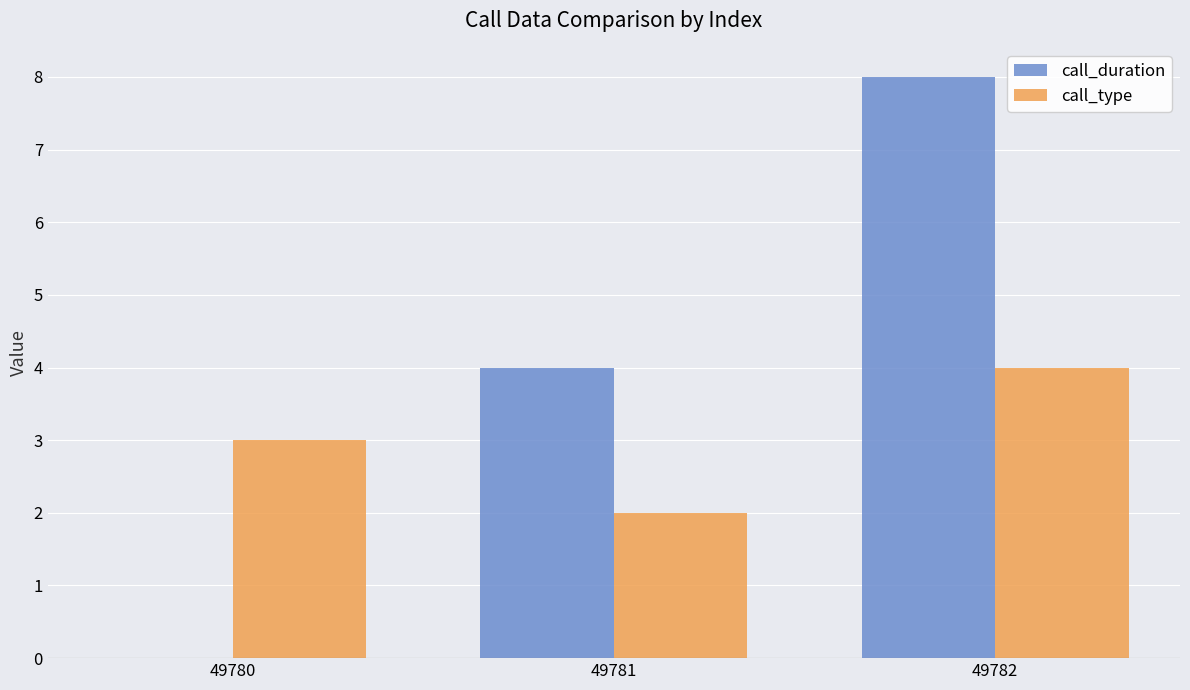

How many distinct data groups are displayed?

2